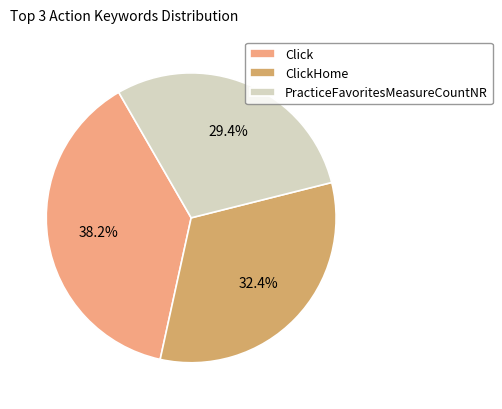

What percentage is NOT represented by Click?

61.8%